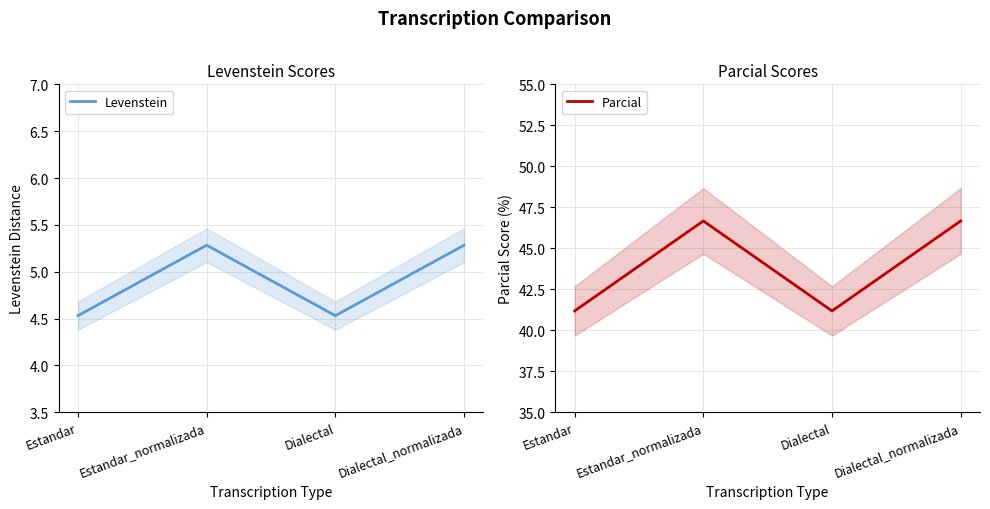

What is the highest value of the Levenstein series?

5.3